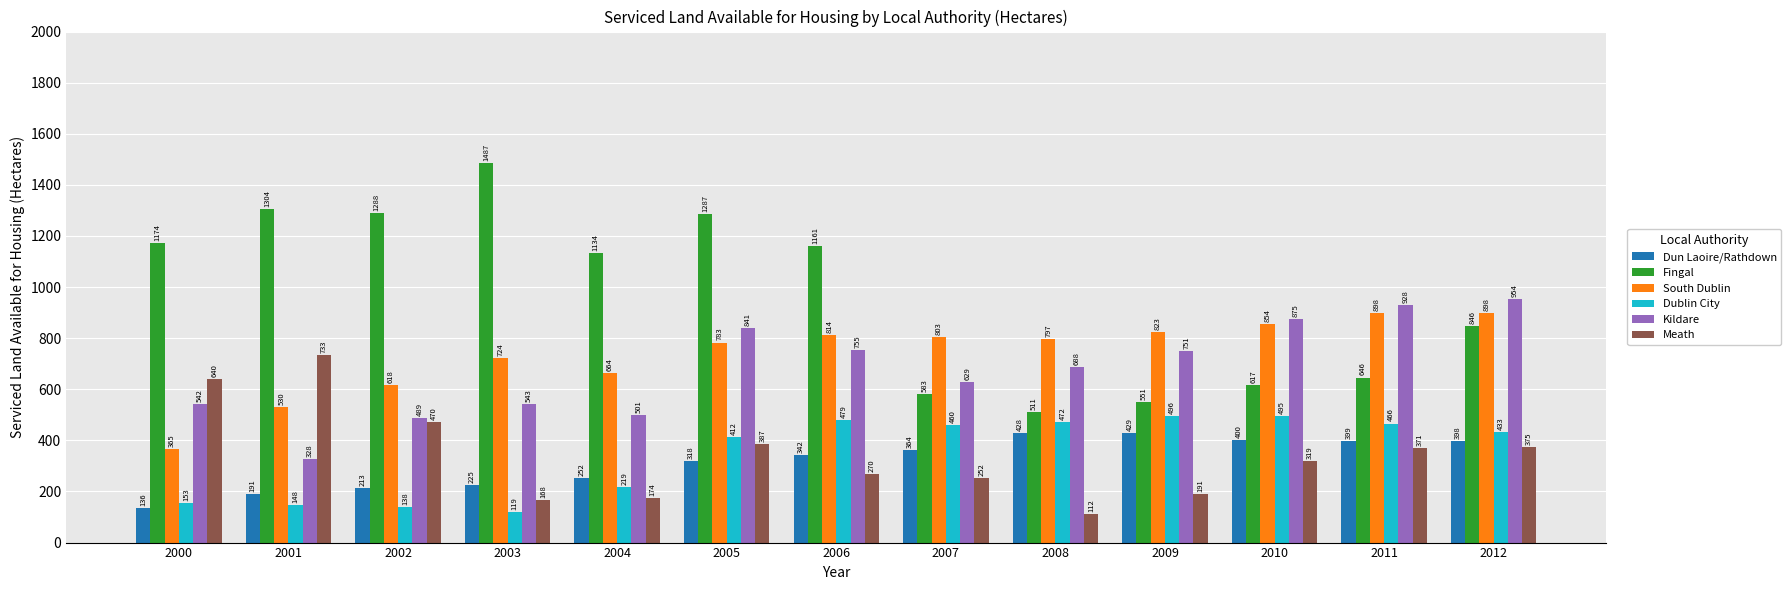

At which label is Dun Laoire/Rathdown closest to 282?

2004